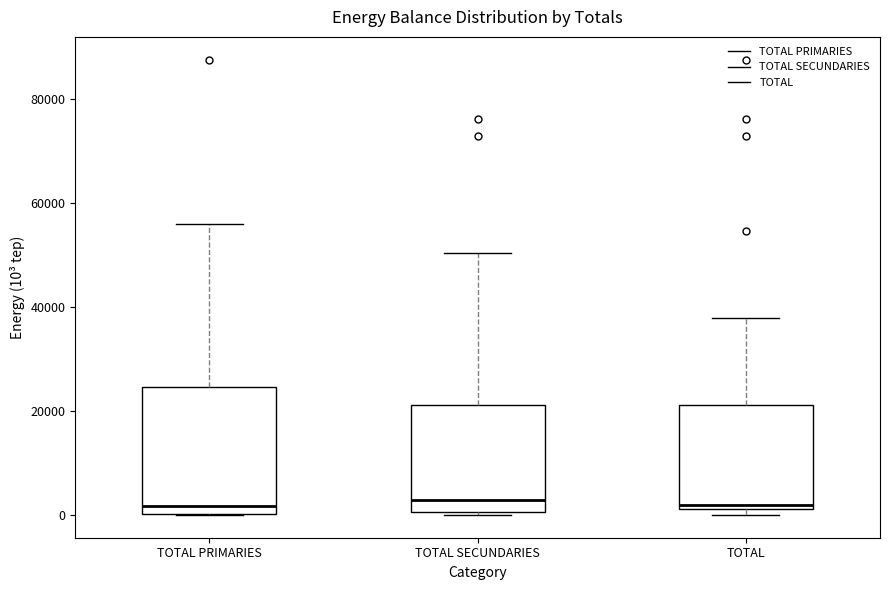

Where is the lower edge of the box for TOTAL SECUNDARIES on the y-axis? The values are not printed on the chart, so give them approximately, as read against the axis.

0